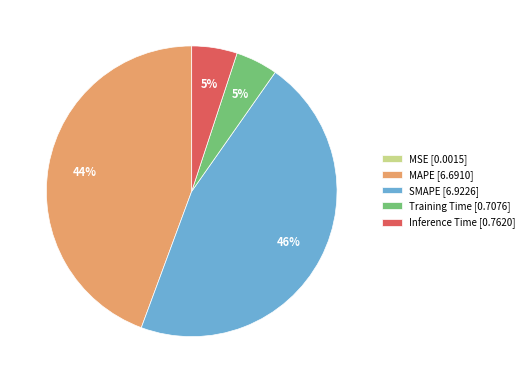

To the nearest percent, what is the combined percentage of Inference Time and MAPE?

49%